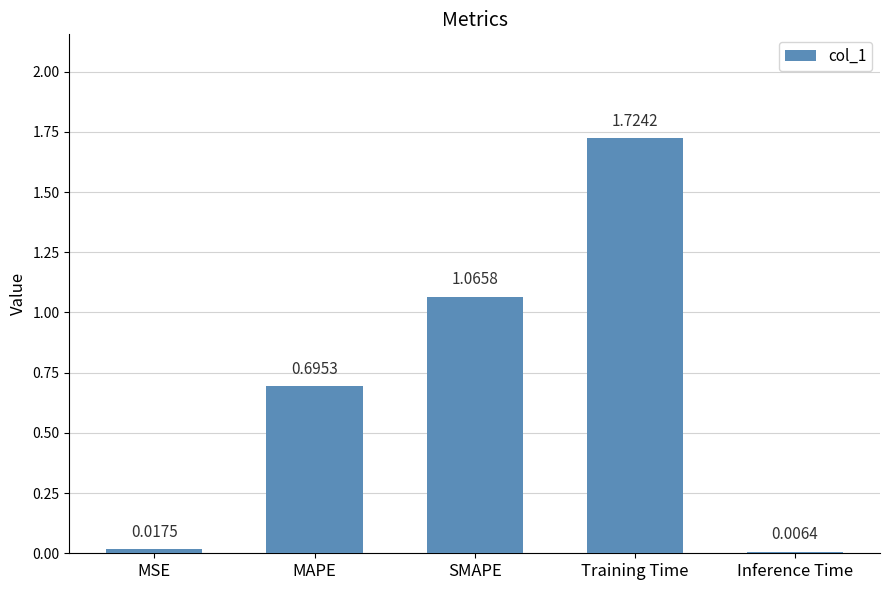

What is the sum of all values?

3.5